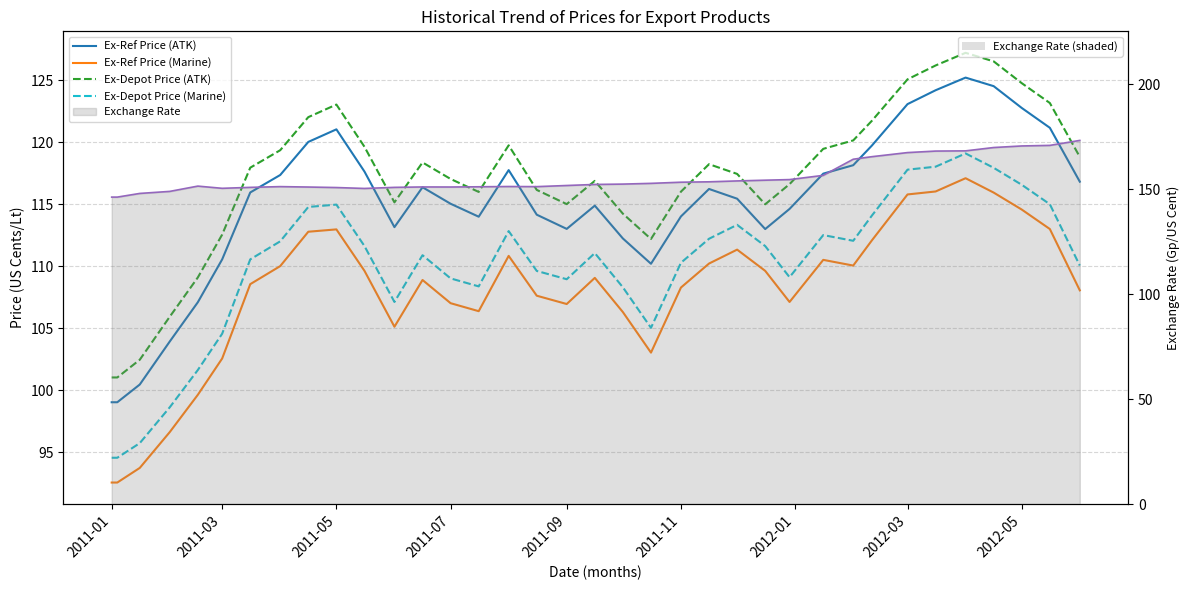

What is the average value of the Ex-Depot Price (Marine) series?

109.8